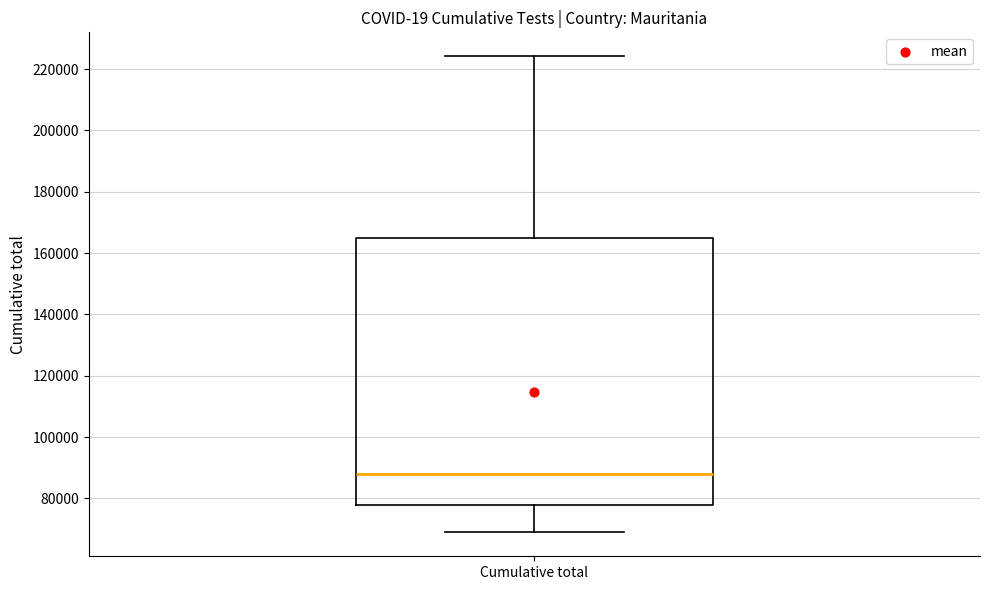

Read this box plot against the y-axis: the position of the median line, the range covered by the box, and the ends of both whiskers. The values are not printed on the chart, so give them approximately, as read against the axis.

median 88000, box 78000 to 164000, whiskers 68000 to 224000